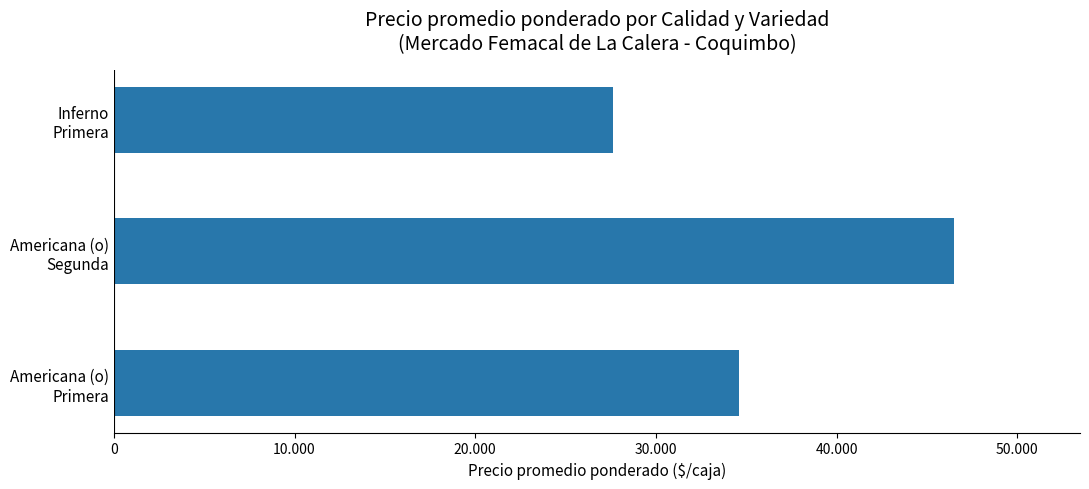

What is the smallest value displayed?

27647